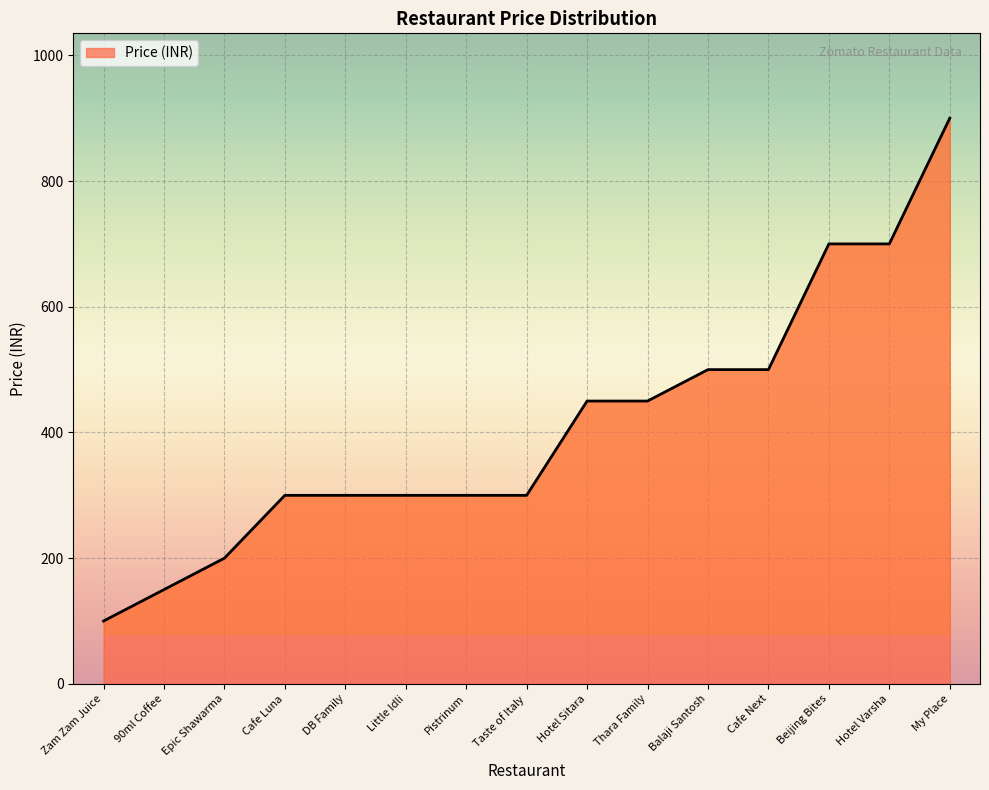

What is the difference between the maximum and minimum values?

800